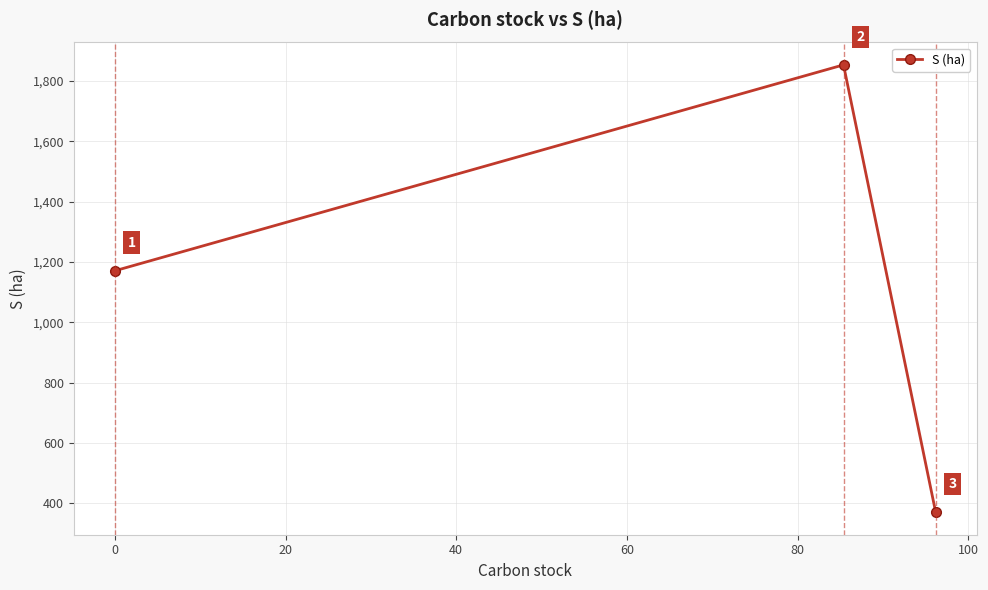

What is the value of the 3rd point from the left?

370.0